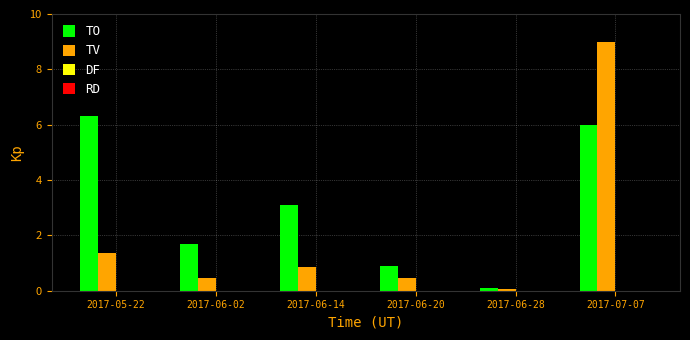

Which series has the widest spread of values?

TV